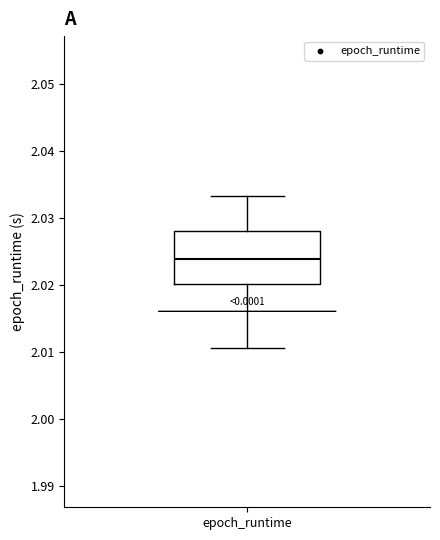

Read this box plot against the y-axis: the position of the median line, the range covered by the box, and the ends of both whiskers. The values are not printed on the chart, so give them approximately, as read against the axis.

median 2.024, box 2.020 to 2.028, whiskers 2.011 to 2.033